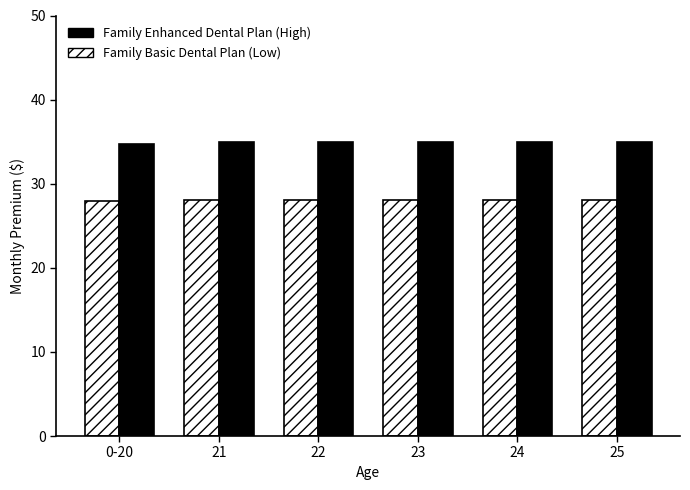

At how many categories does at least one series exceed 33?

6